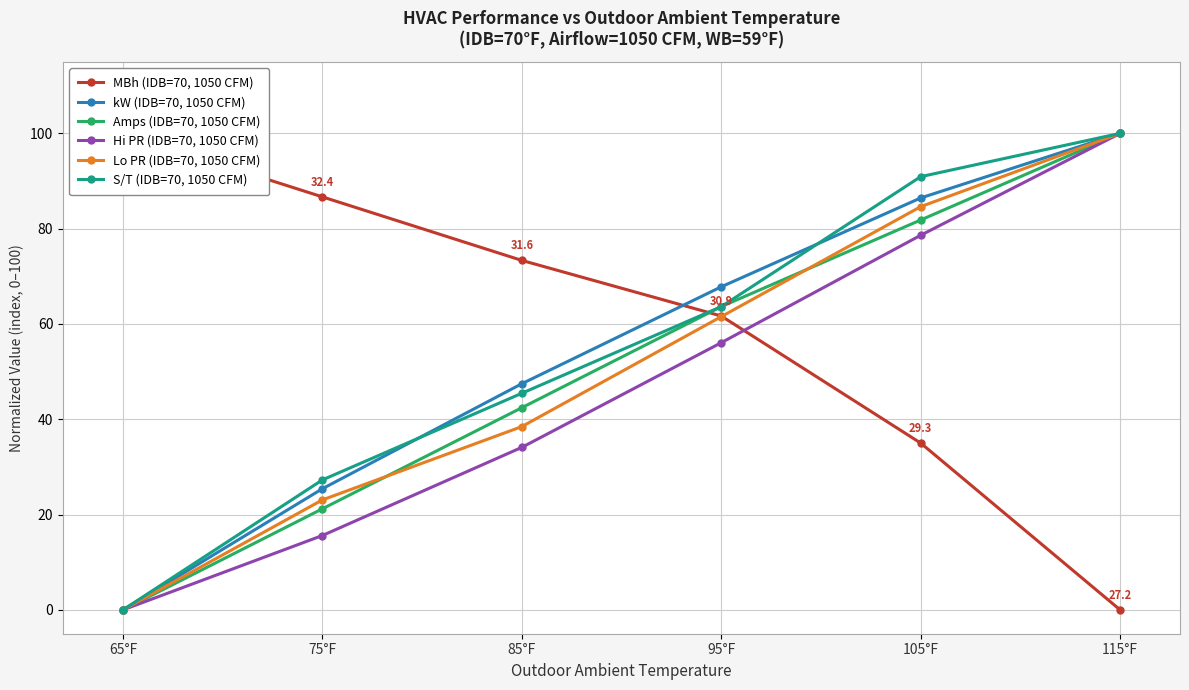

Reading left to right, extract all data points from this chart.

MBh (IDB=70, 1050 CFM): 65°F=100.0	75°F=86.7	85°F=73.3	95°F=61.7	105°F=35.0	115°F=0.0
kW (IDB=70, 1050 CFM): 65°F=0.0	75°F=25.4	85°F=47.5	95°F=67.8	105°F=86.4	115°F=100.0
Amps (IDB=70, 1050 CFM): 65°F=0.0	75°F=21.2	85°F=42.4	95°F=63.6	105°F=81.8	115°F=100.0
Hi PR (IDB=70, 1050 CFM): 65°F=0.0	75°F=15.6	85°F=34.1	95°F=56.1	105°F=78.6	115°F=100.0
Lo PR (IDB=70, 1050 CFM): 65°F=0.0	75°F=23.1	85°F=38.5	95°F=61.5	105°F=84.6	115°F=100.0
S/T (IDB=70, 1050 CFM): 65°F=0.0	75°F=27.3	85°F=45.5	95°F=63.6	105°F=90.9	115°F=100.0